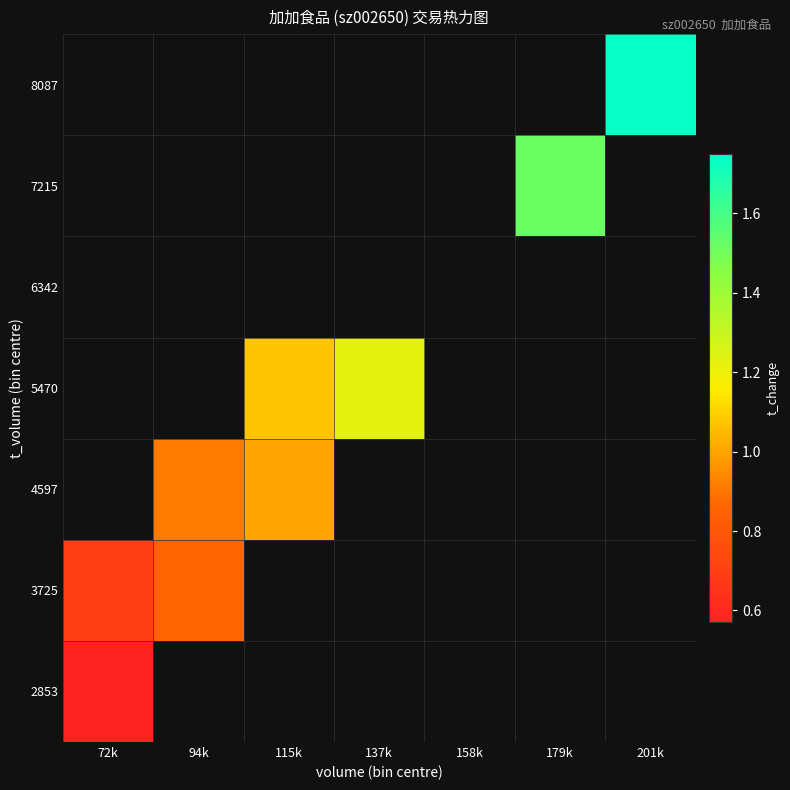

What is the maximum value for 2853?

0.6